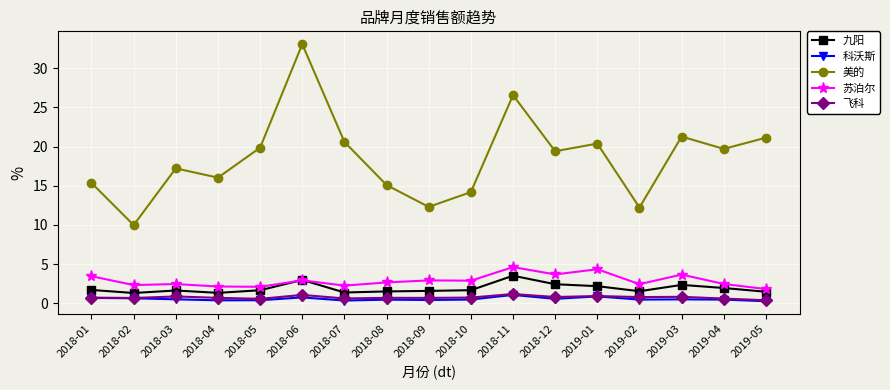

Does the chart display data point markers on the line(s)?

Yes